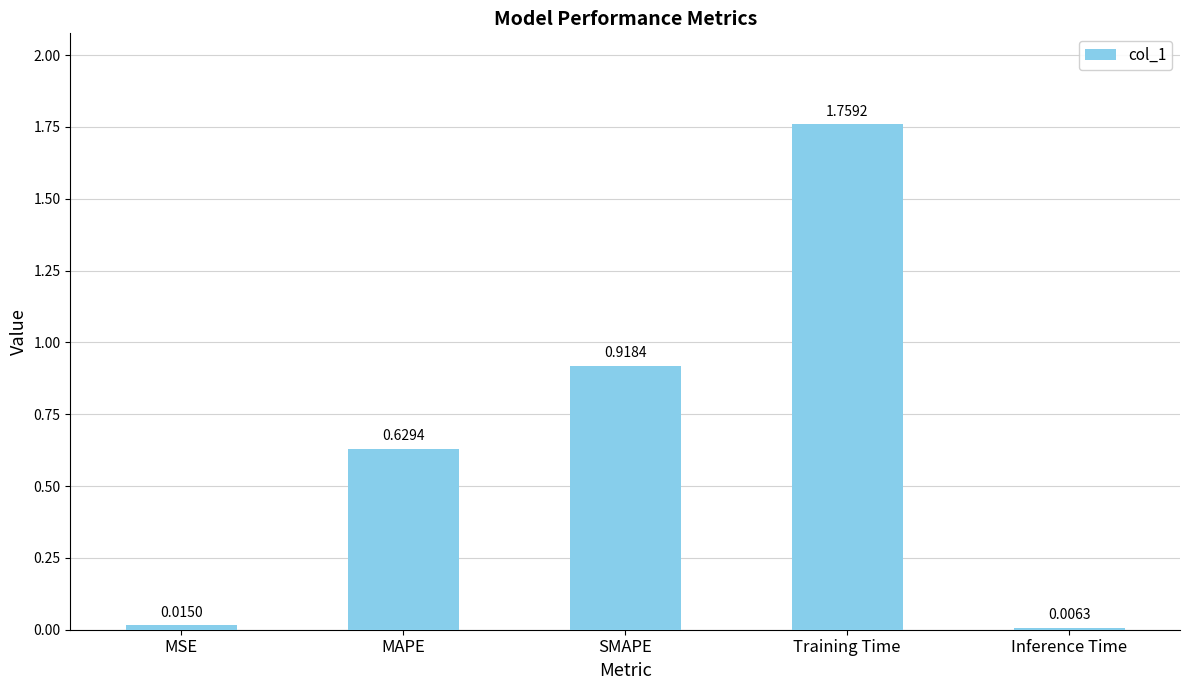

How many series are shown in this chart?

1